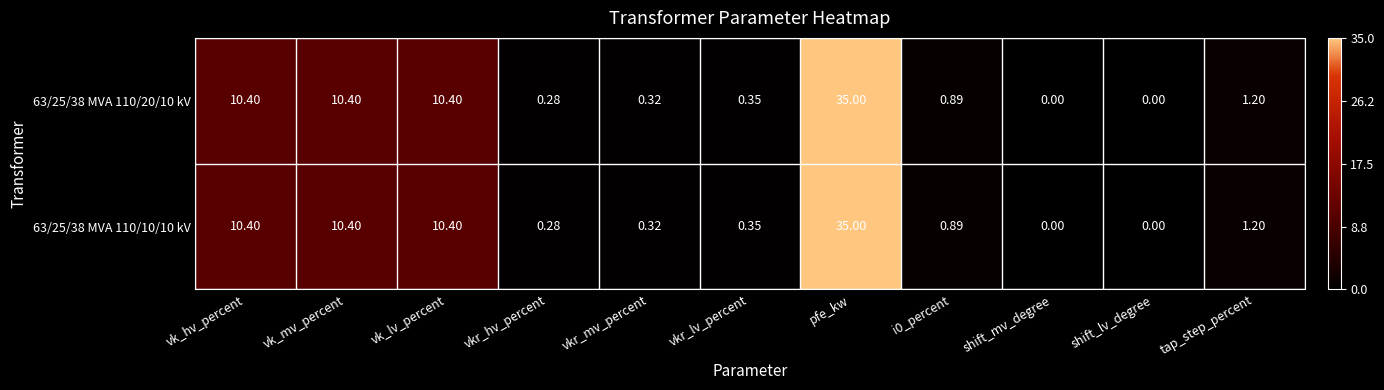

How many series are shown in this chart?

2